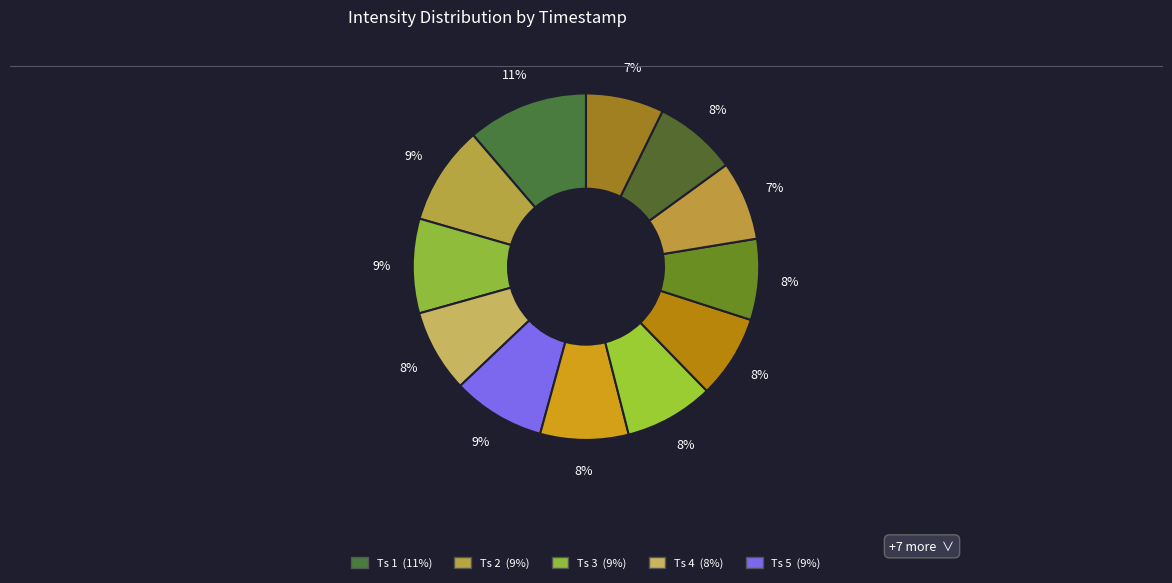

To the nearest percent, what is the difference between the largest and smallest slice percentages?

4%